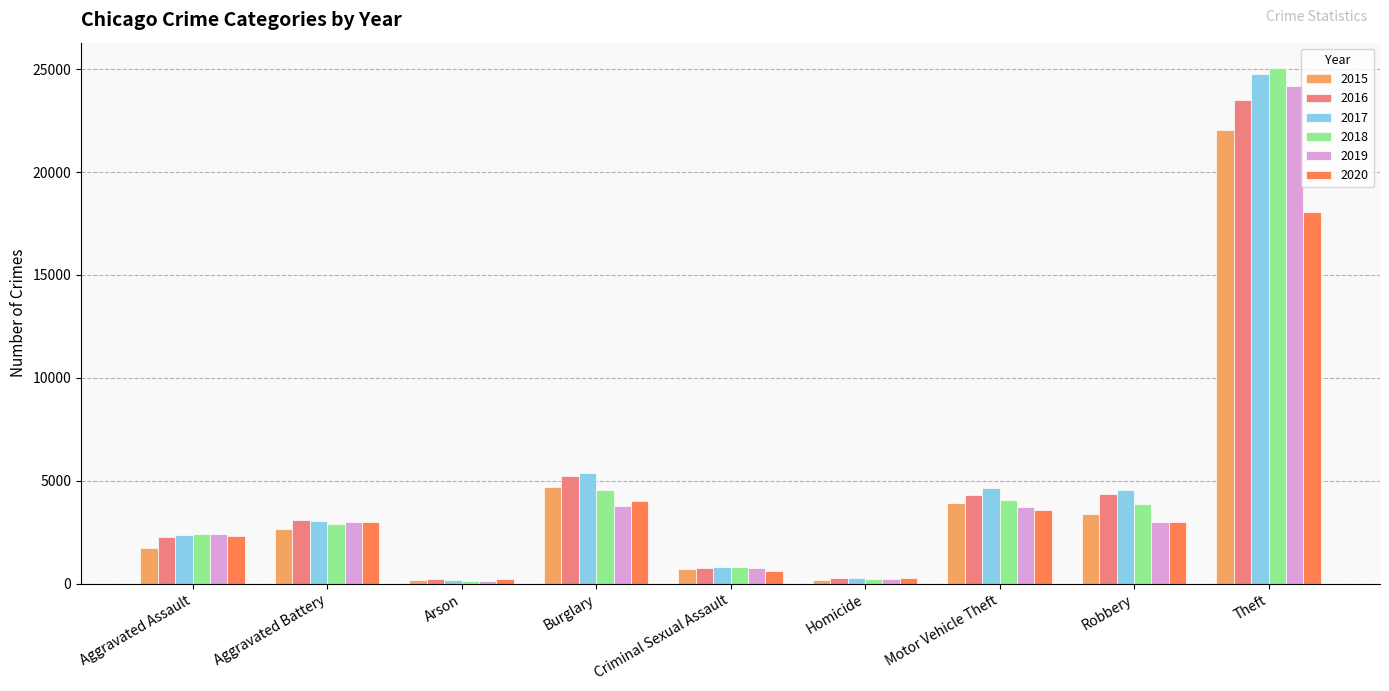

Which series has the largest range (max minus min)?

2018